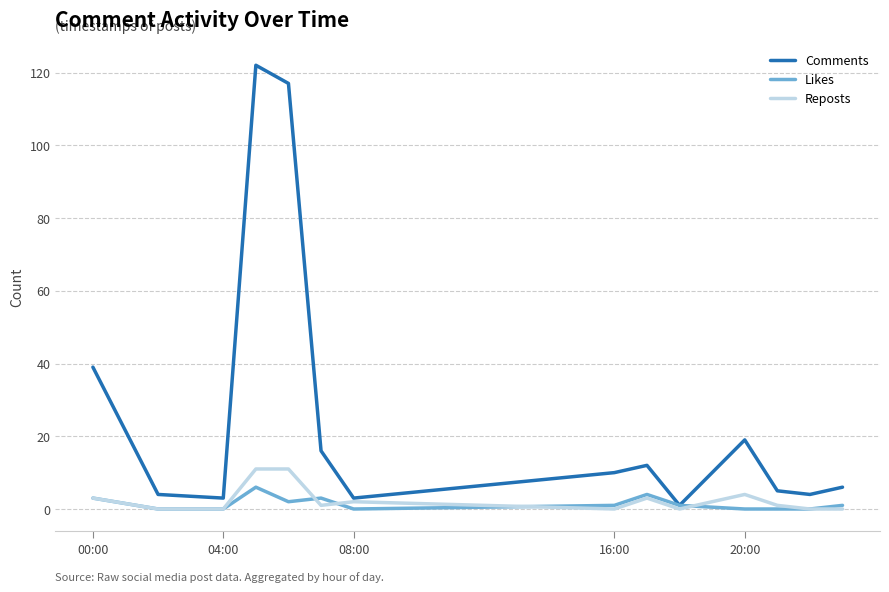

Which series has the largest range (max minus min)?

Comments